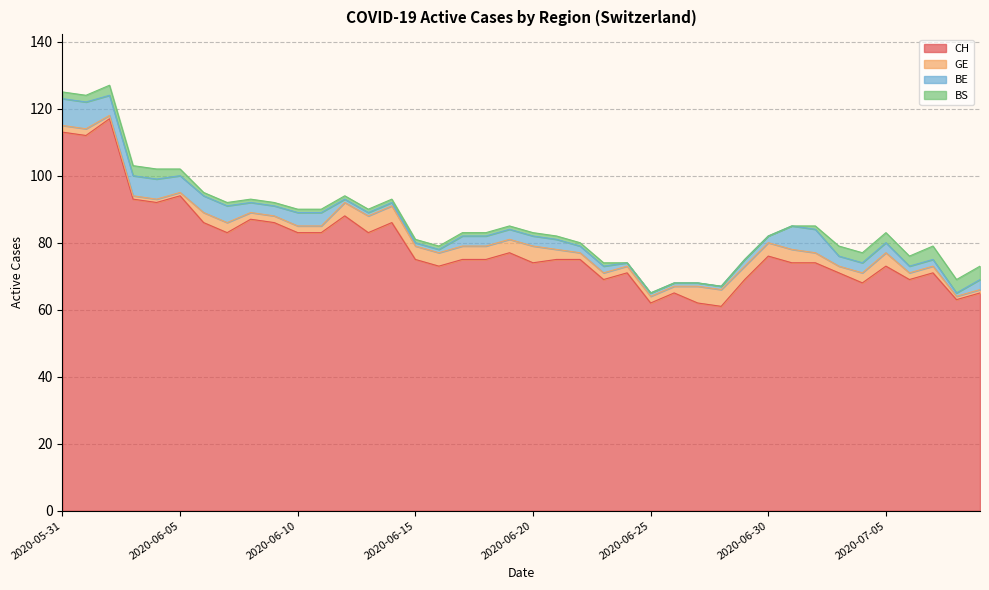

What is the difference between the maximum and second lowest values in the BE series?

7